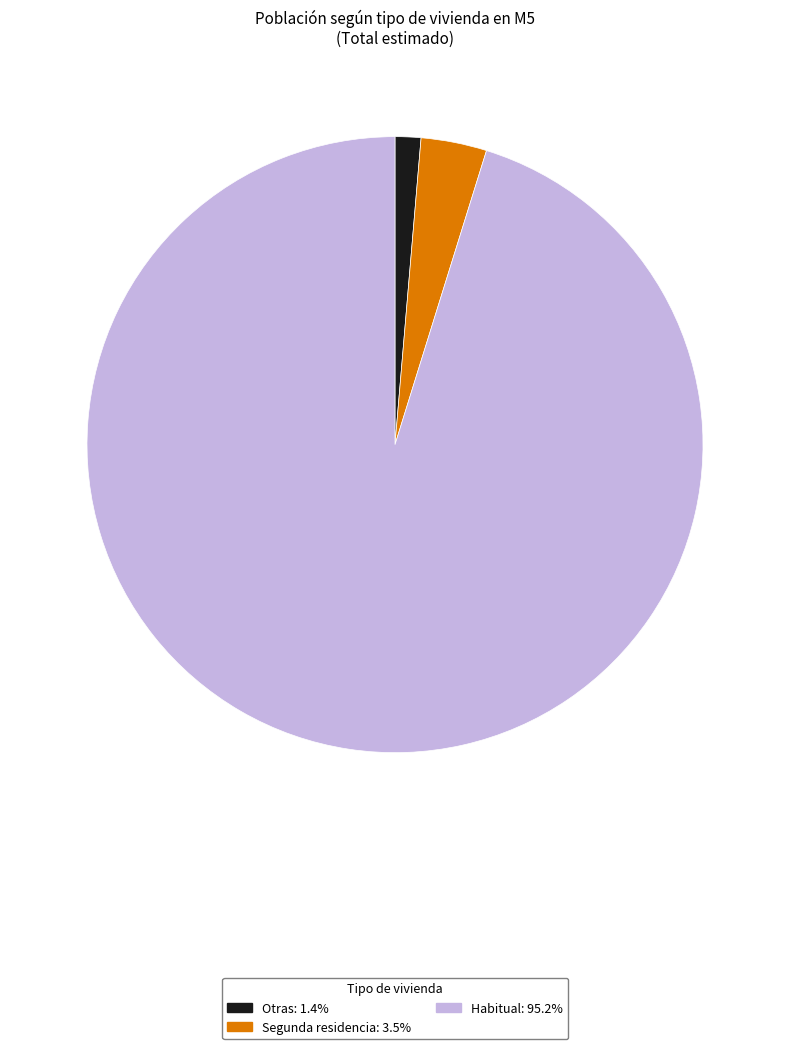

How many slices are in this pie chart?

3